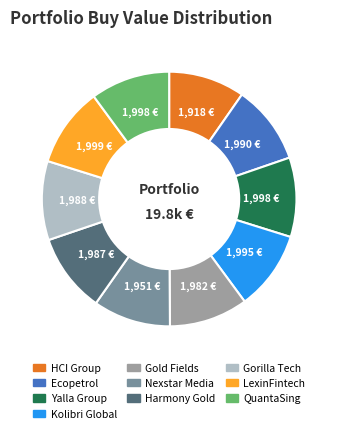

Is there a majority slice in this chart?

No